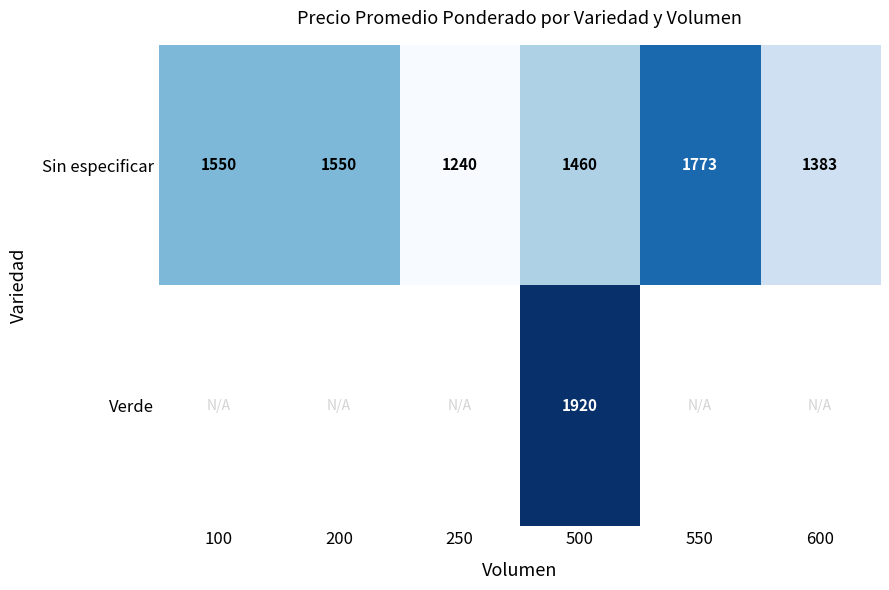

At which label does Sin especificar reach its peak?

550